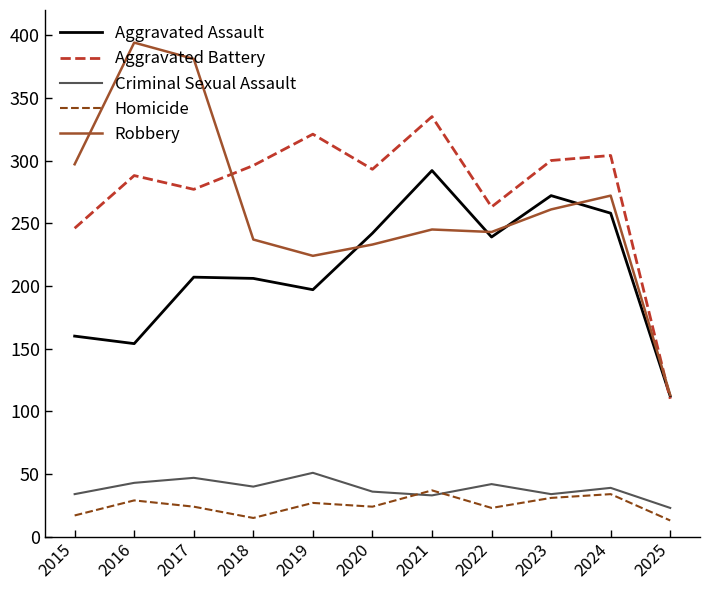

List the series in order of their peak value, lowest first.

Homicide, Criminal Sexual Assault, Aggravated Assault, Aggravated Battery, Robbery